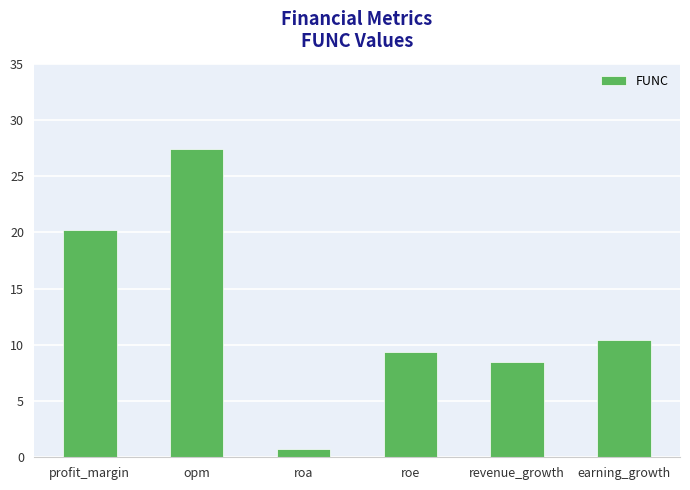

True or false: the data shows 9.4 at roe.

True